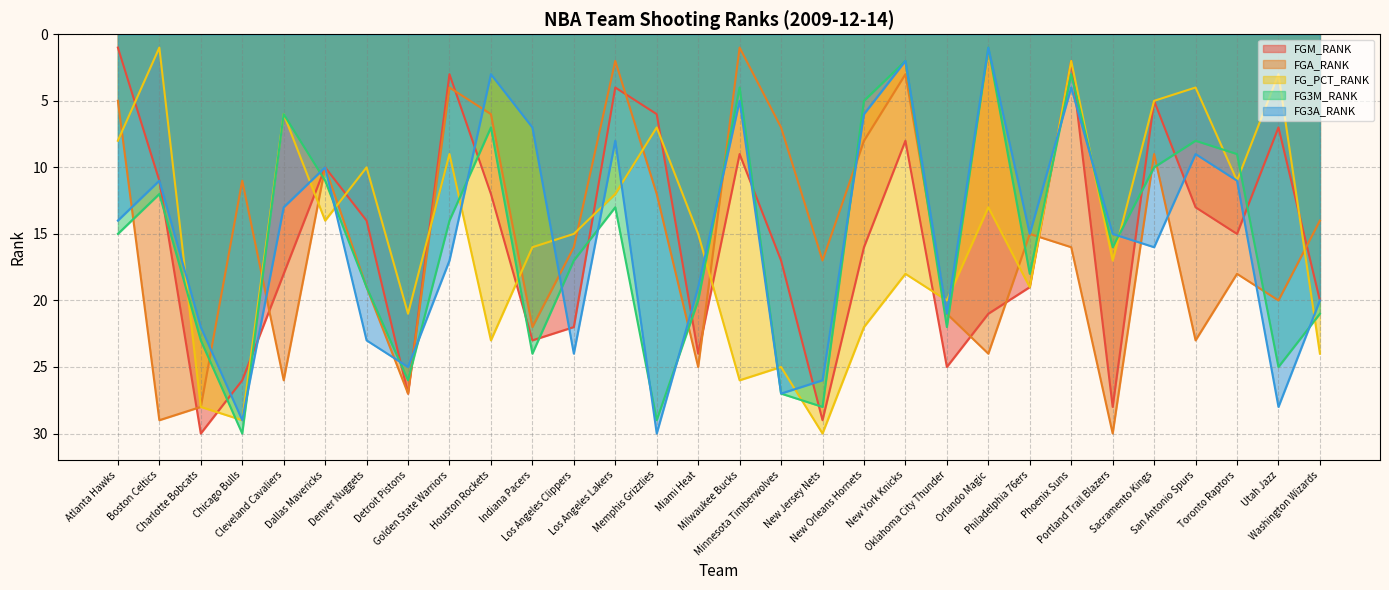

Which series has the largest range (max minus min)?

FGM_RANK